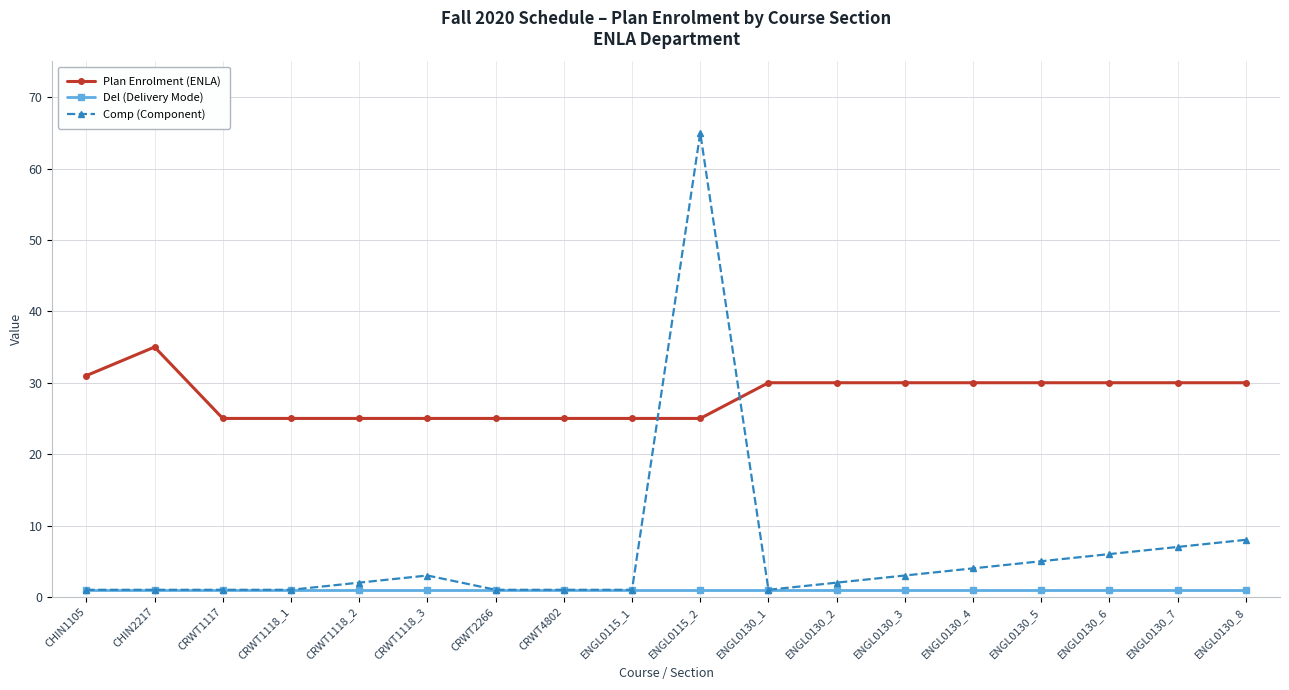

How many categories are shown in the chart?

18